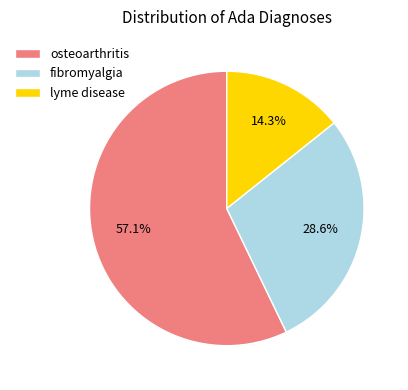

True or false: fibromyalgia accounts for 19% of the total.

False